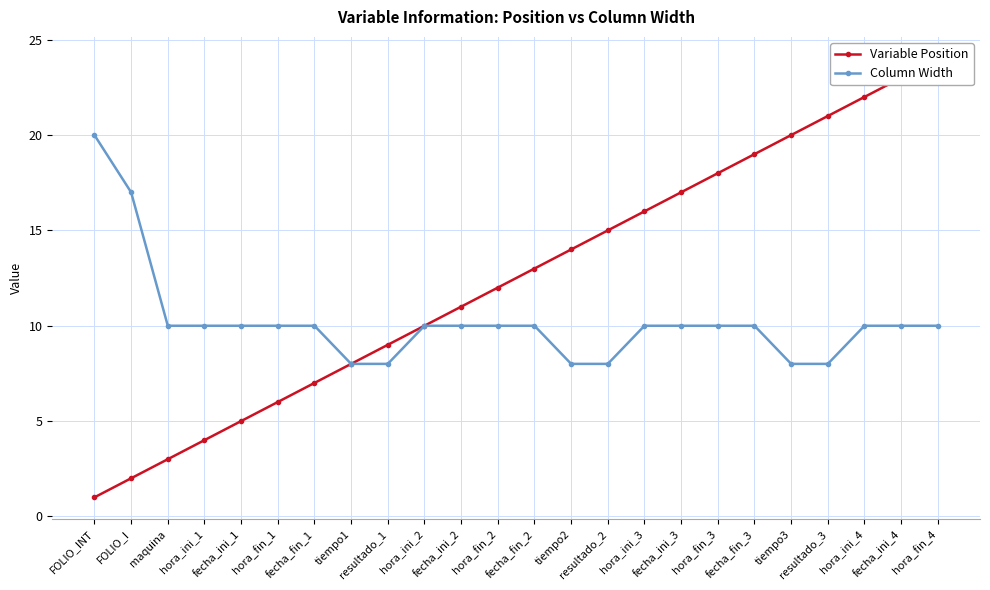

What is the greatest value displayed?

24